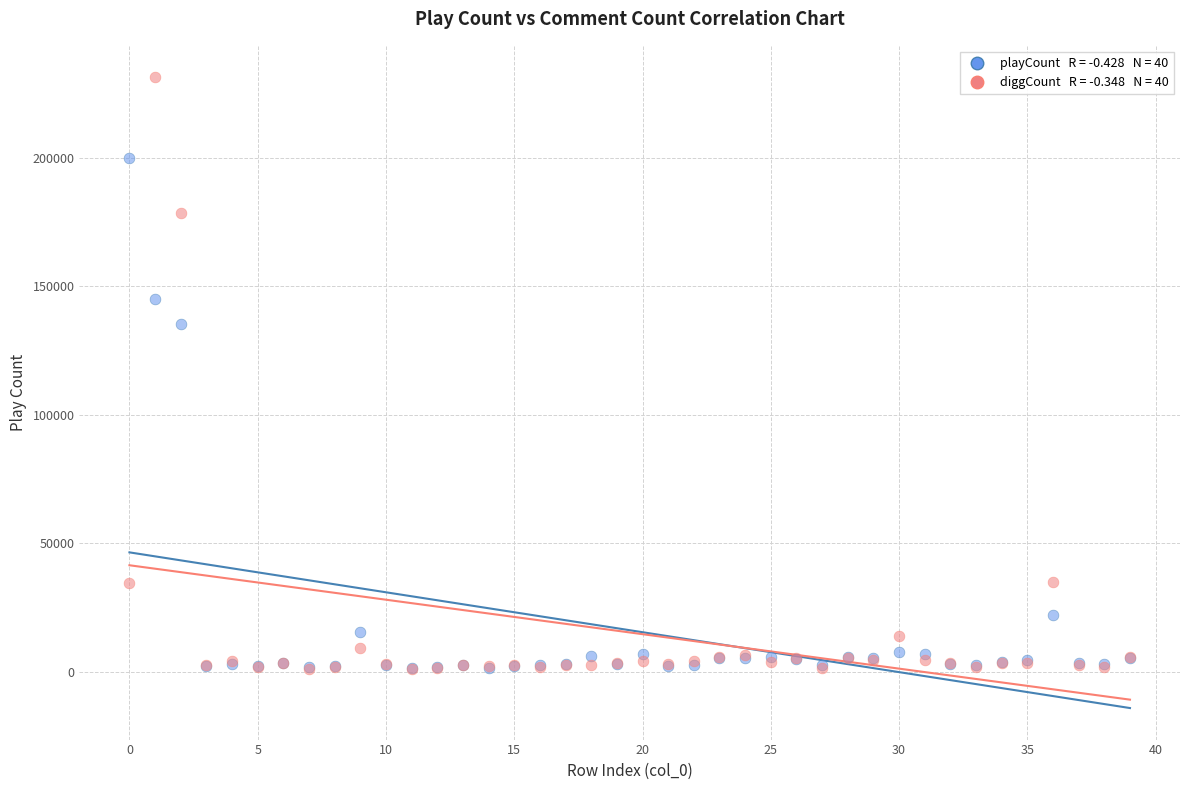

Across all series, what Y value is closest to 116150?

135200